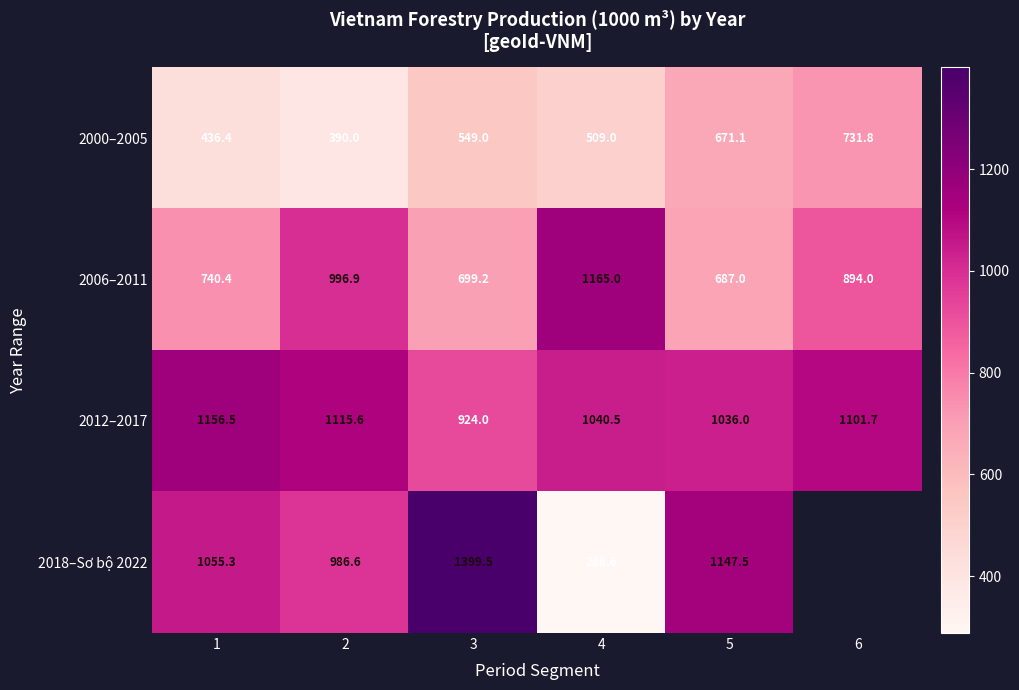

Between 5 and 3, which is larger?

5